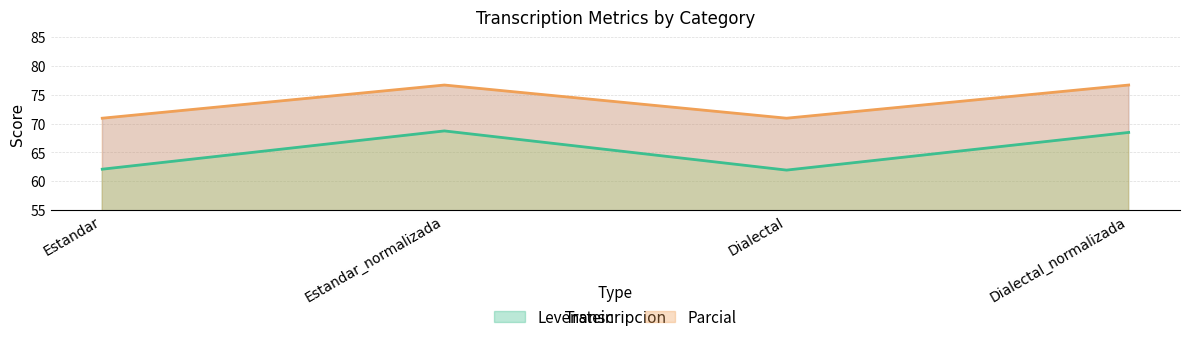

Rank the categories by Levenstein value from highest to lowest.

Estandar_normalizada, Dialectal_normalizada, Estandar, Dialectal